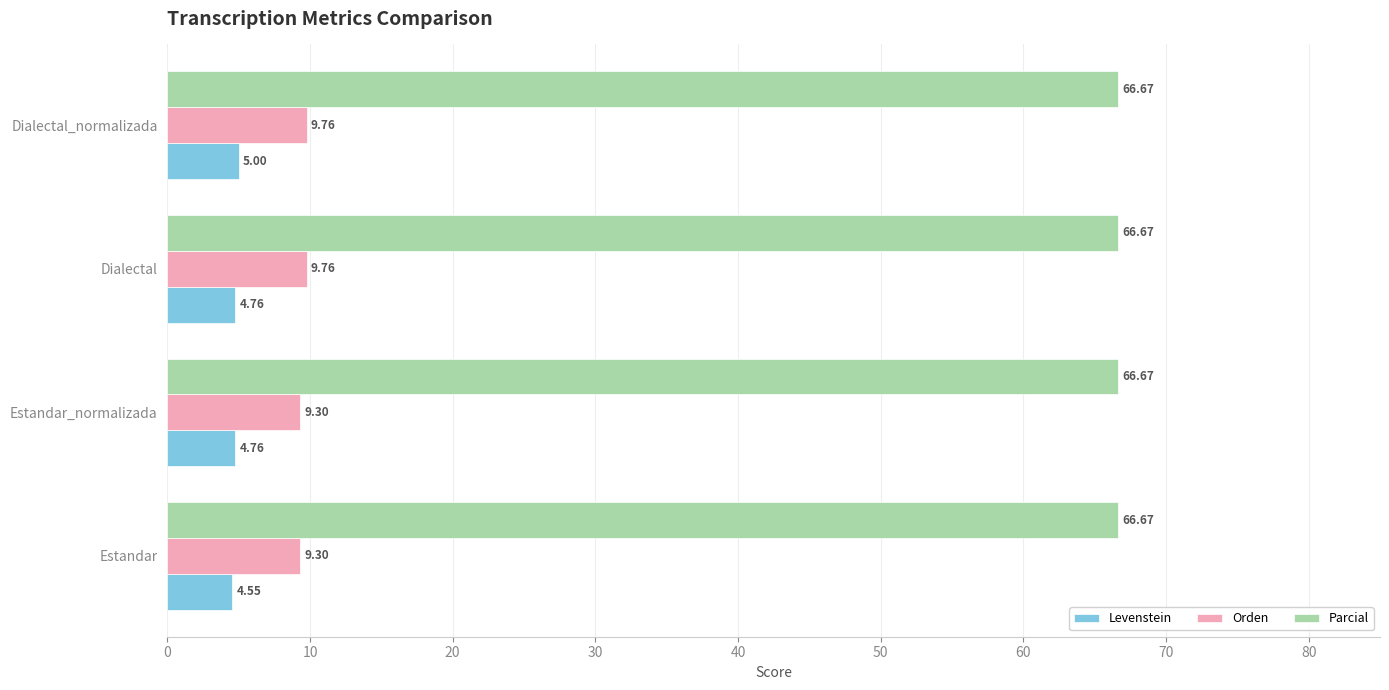

List the series in order of their peak value, lowest first.

Levenstein, Orden, Parcial